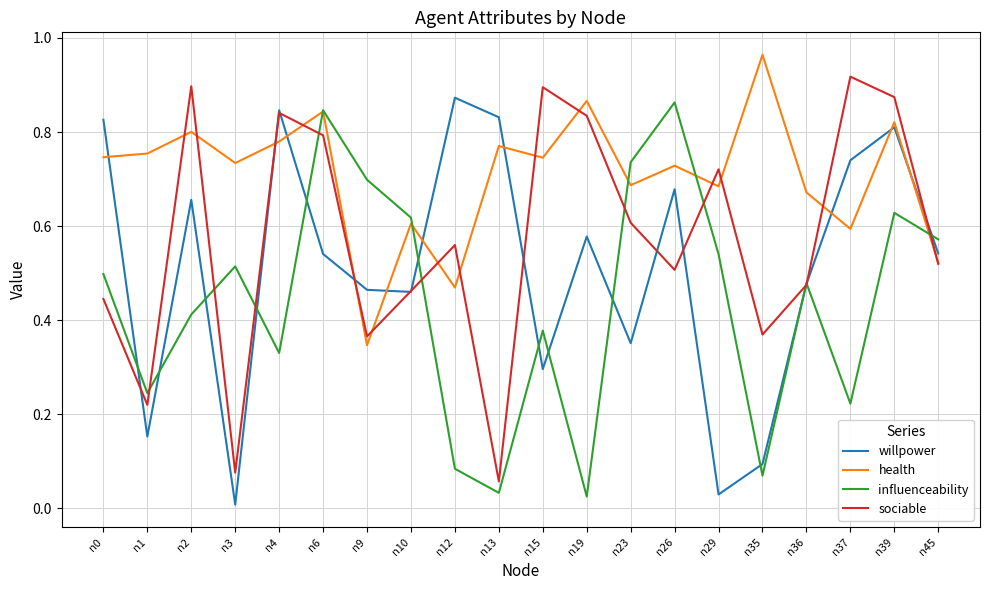

List the series in order of their peak value, highest first.

health, sociable, willpower, influenceability